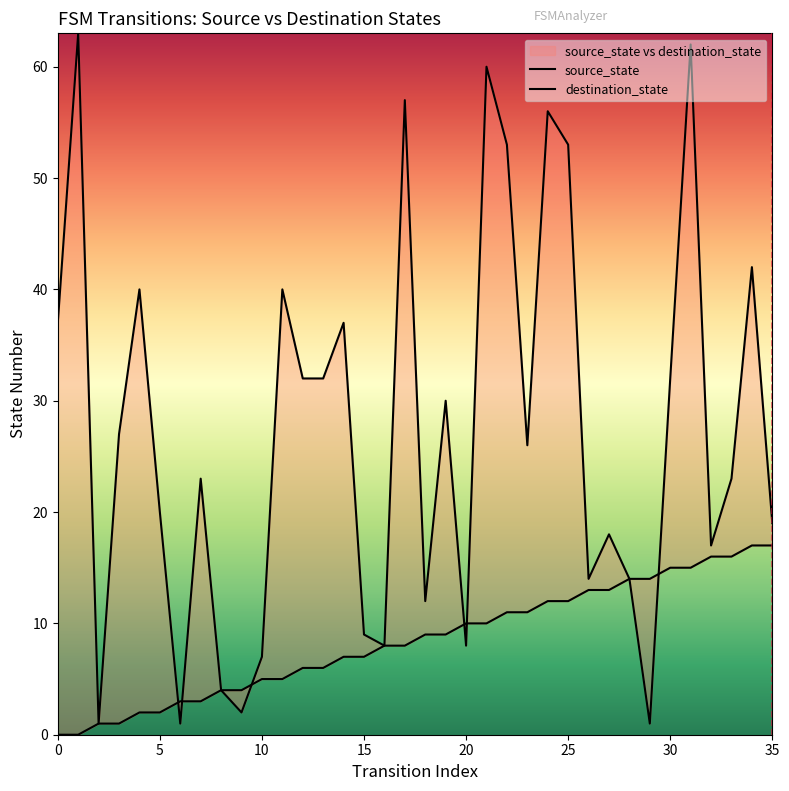

What is the value of the source_state point at the 33rd from the left?

16